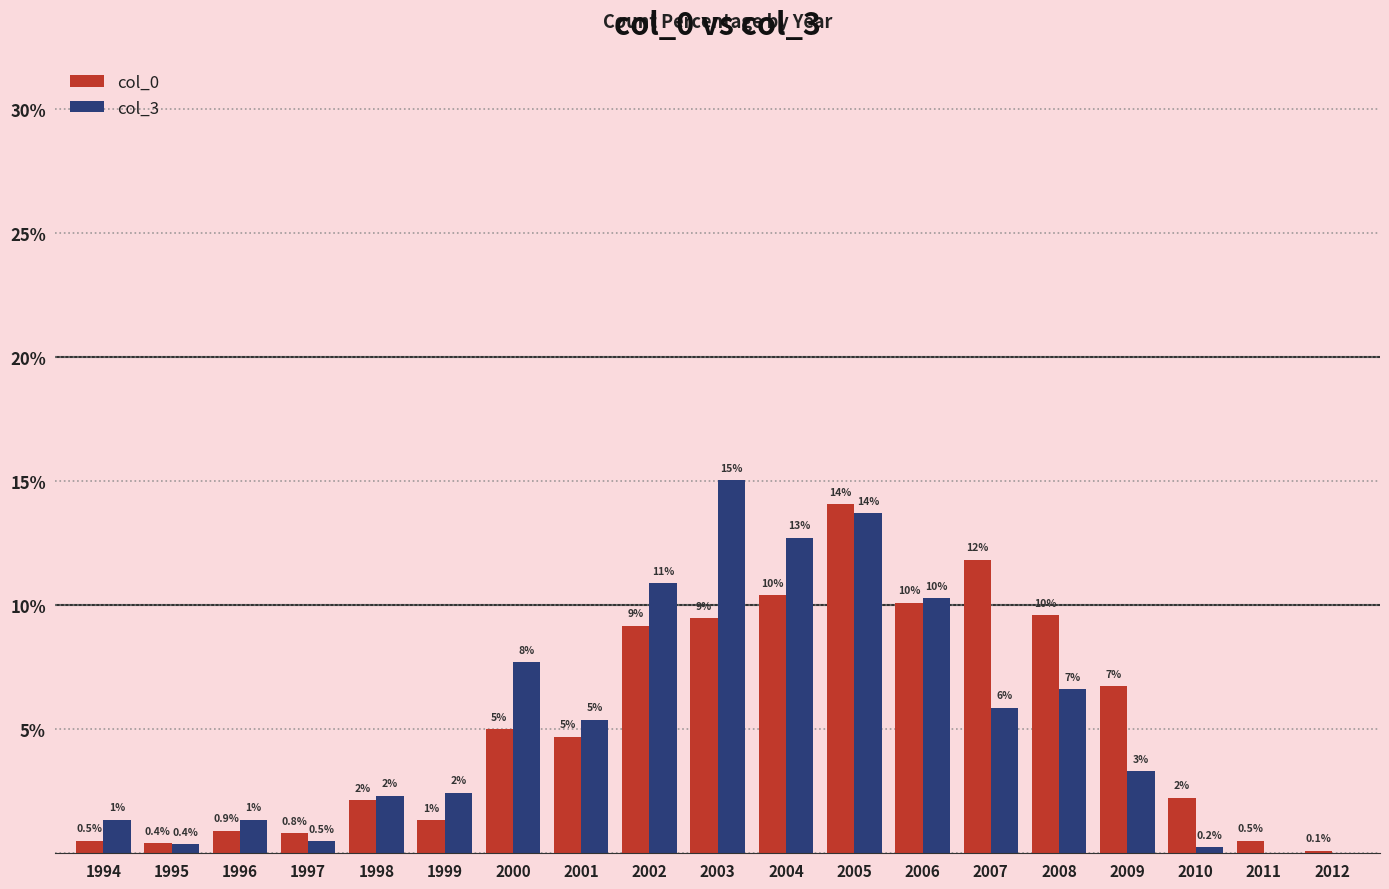

Does the chart contain stacked bars?

No